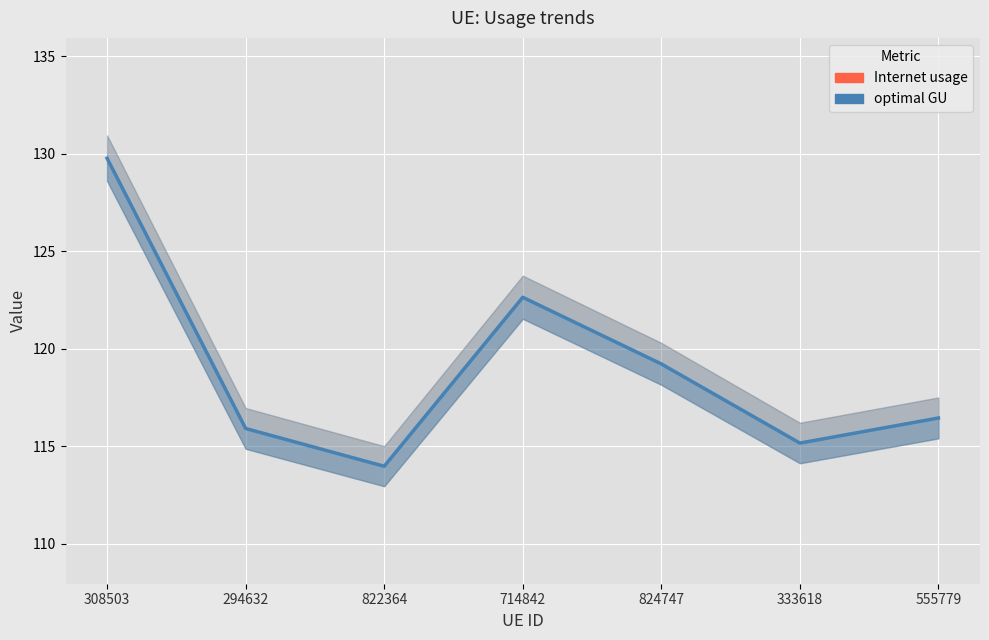

What is the smallest value displayed?

114.0